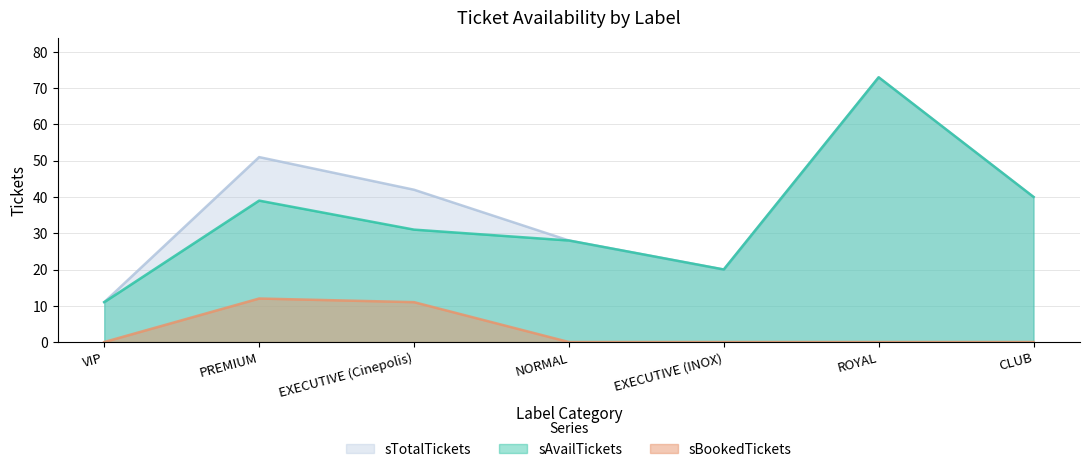

Where is the first local maximum for sAvailTickets?

PREMIUM